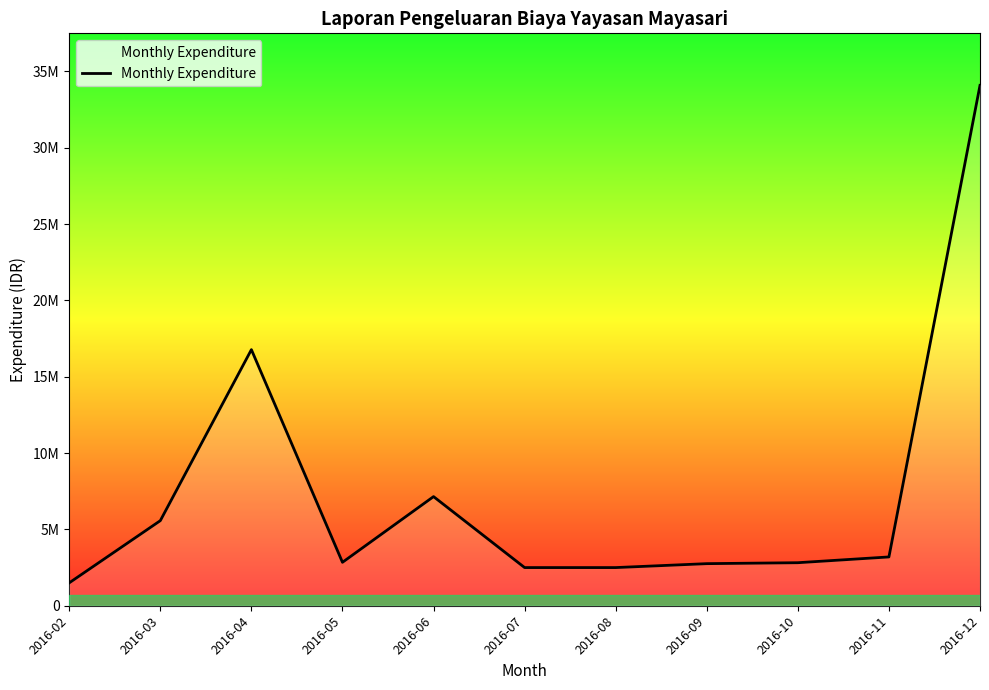

Reading right to left, what are all the values shown in this chart?

34090900	3196600	2819000	2756900	2500000	2500000	7149200	2845000	16778000	5574000	1500000